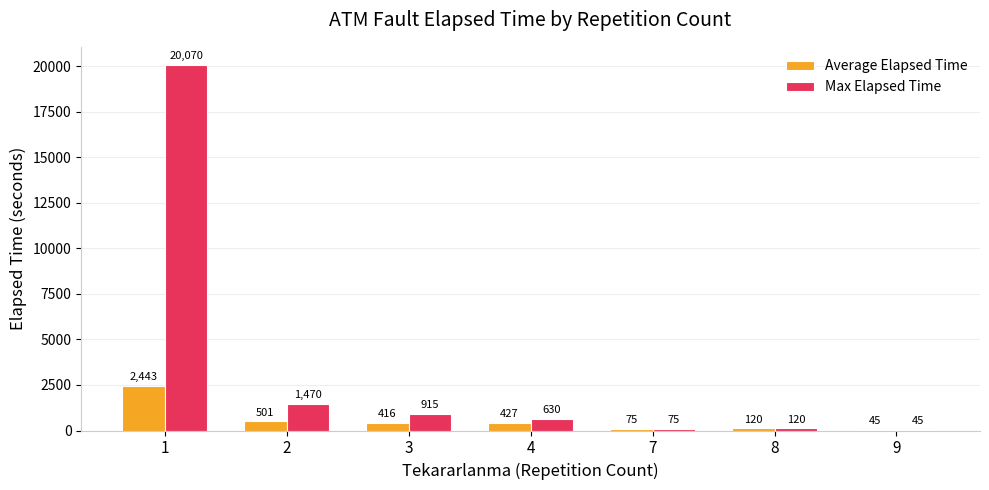

Which series changed the most between 2 and 7?

Max Elapsed Time